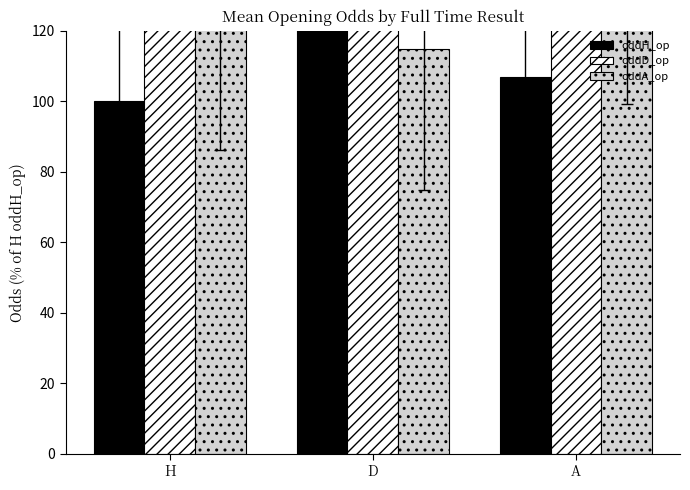

At A, list the series in order from largest to smallest.

oddD_op, oddA_op, oddH_op